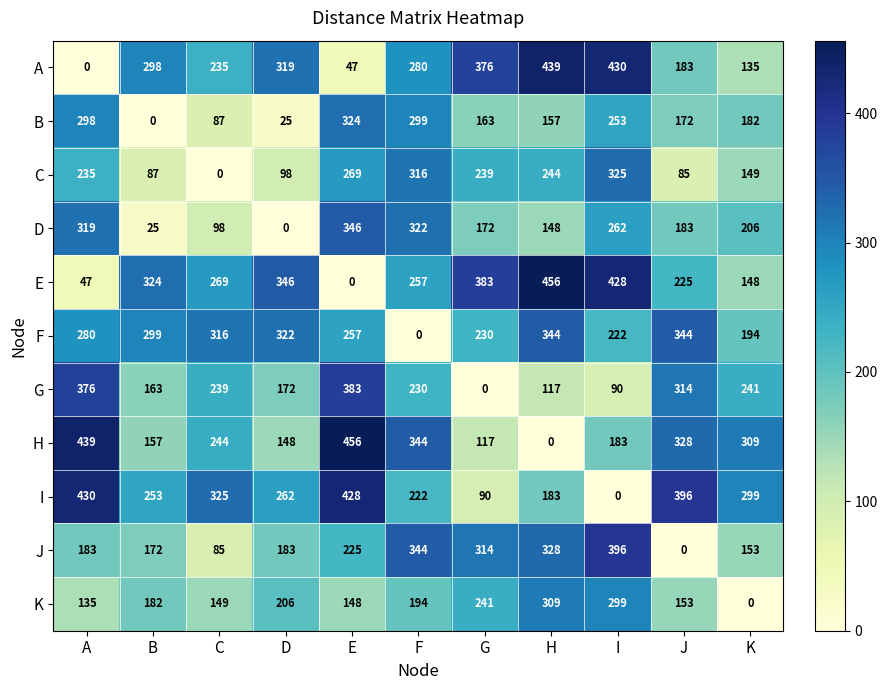

How many categories are shown in the chart?

11